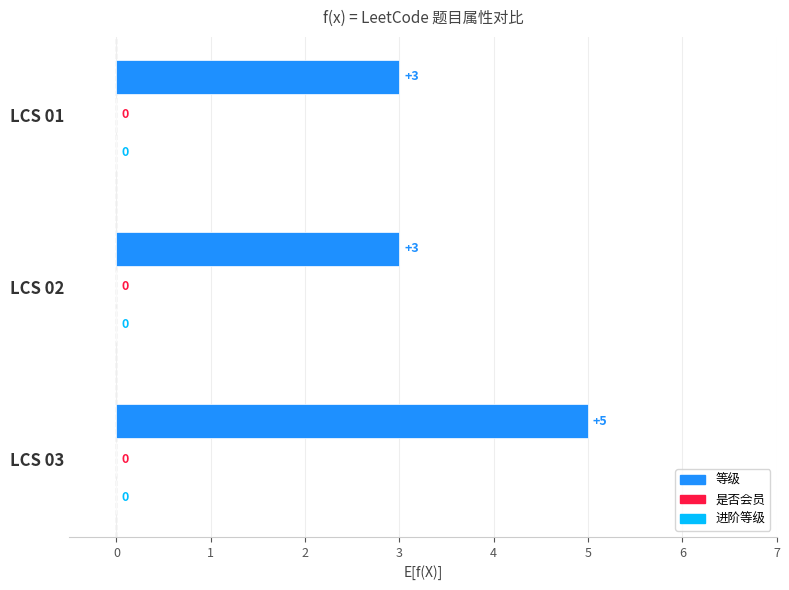

Are the bars horizontal?

Yes